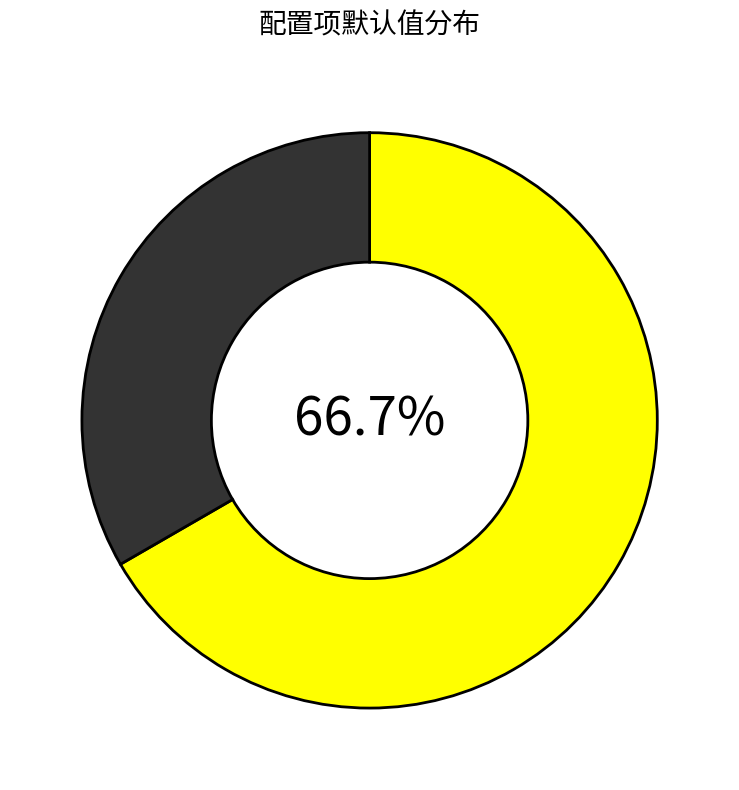

Which category has the smallest portion of the pie?

WIDI